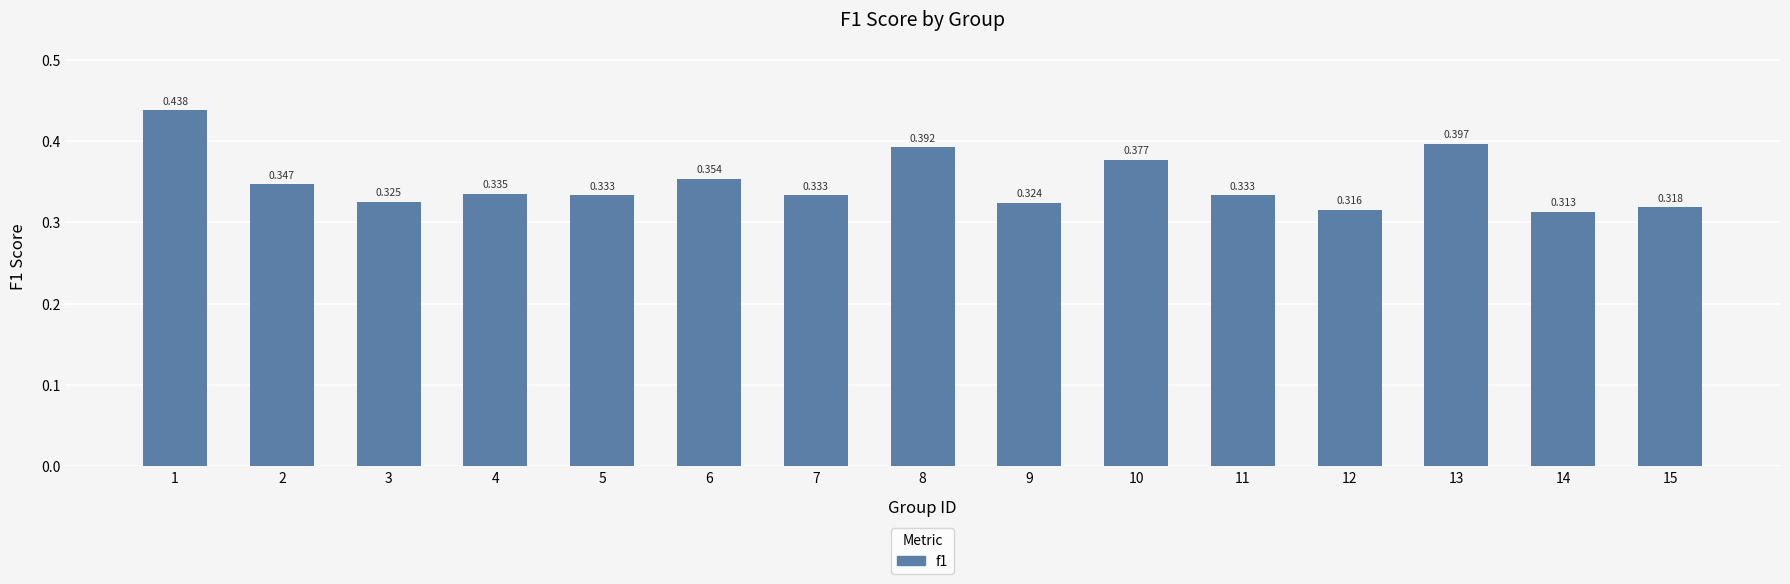

Reading left to right, extract all data points from this chart.

0.4	0.3	0.3	0.3	0.3	0.4	0.3	0.4	0.3	0.4	0.3	0.3	0.4	0.3	0.3